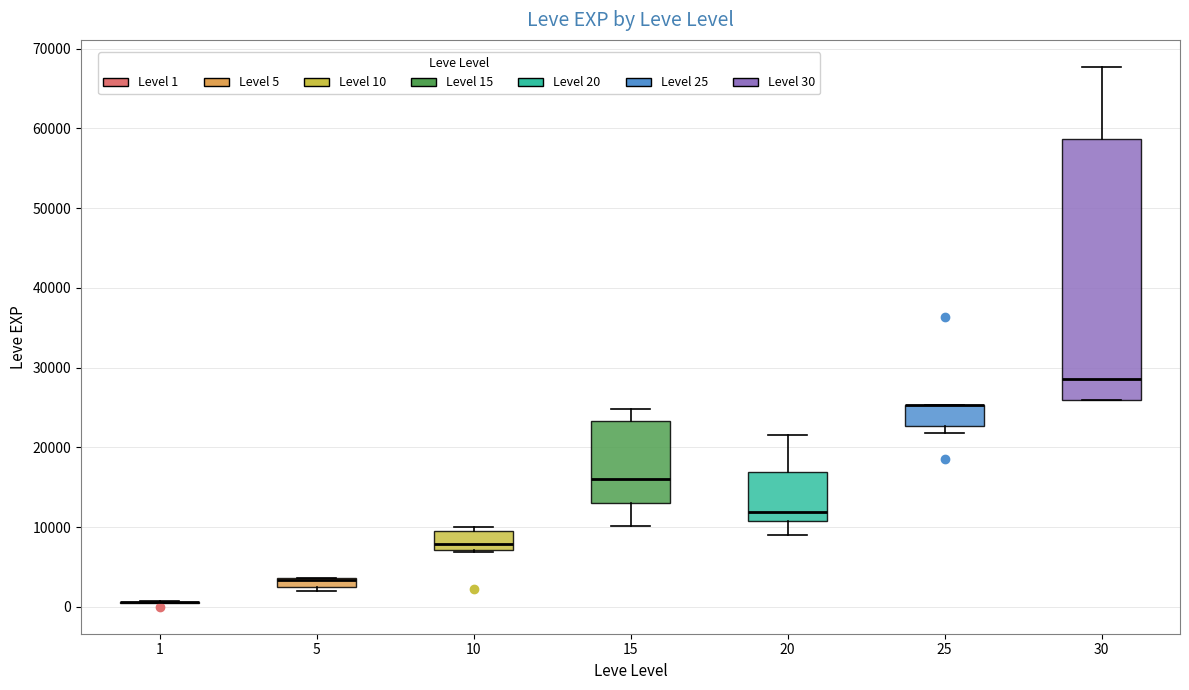

Where does the median line of the box at x = 20 sit on the y-axis? The values are not printed on the chart, so give them approximately, as read against the axis.

12000